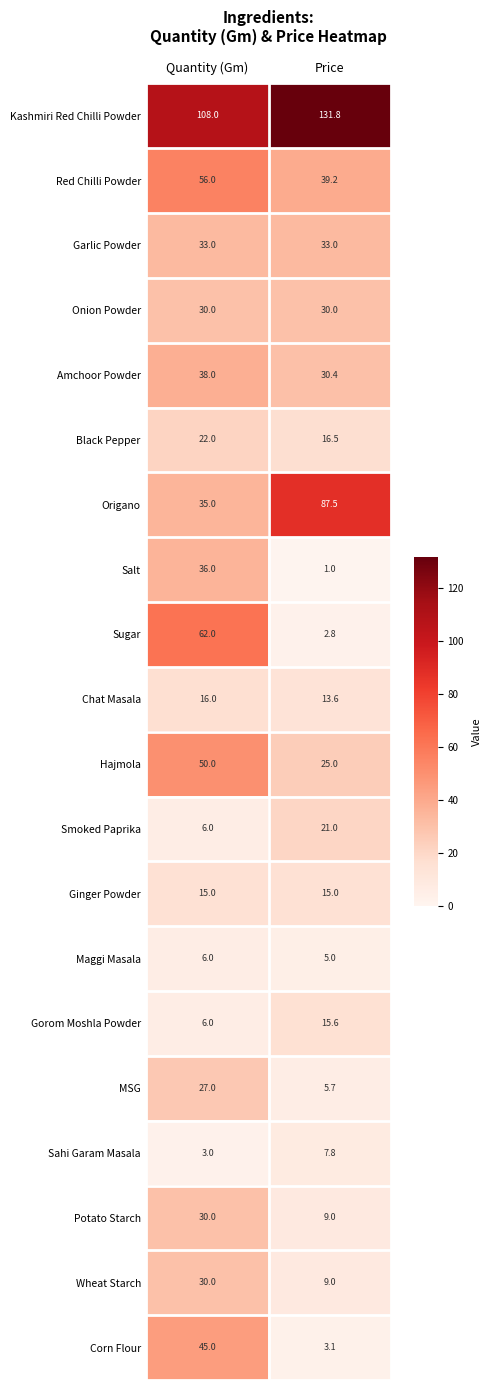

What is the sum of all Gorom Moshla Powder values?

21.6